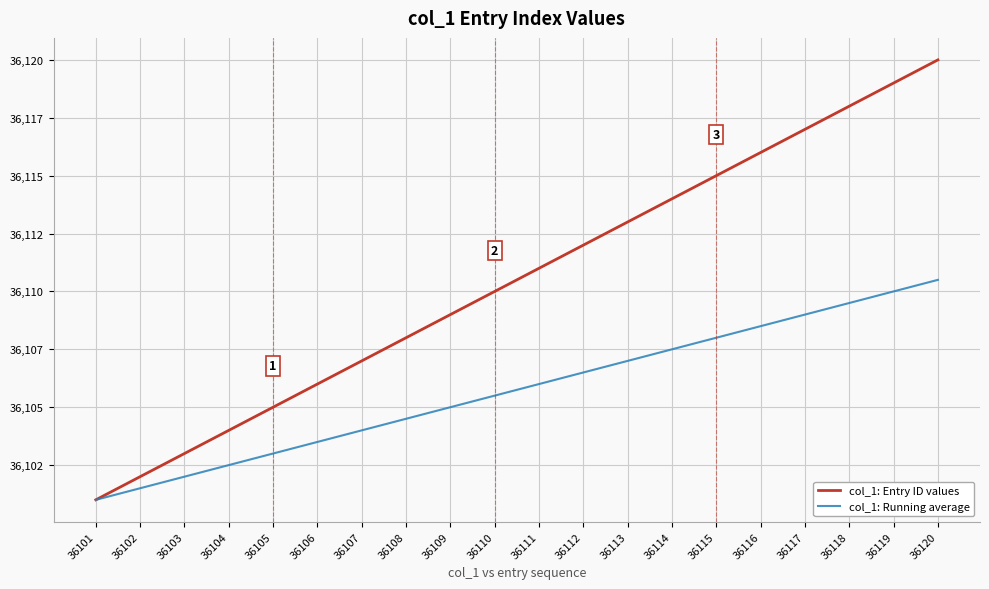

True or false: col_1: Entry ID values and col_1: Running average cross at least once.

False